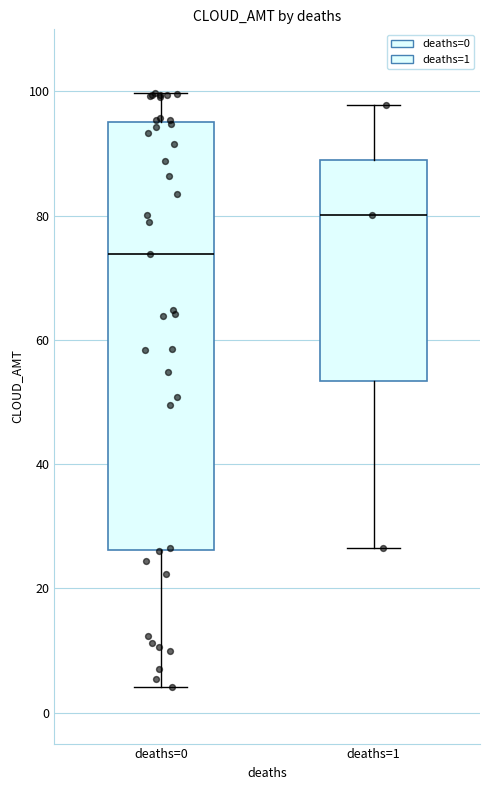

Reading left to right, transcribe this box plot: for each box, give where its median line is, the range the box spans, and where its two whiskers end, as read against the y-axis. The values are not printed on the chart, so give them approximately, as read against the axis.

deaths=0: median 74, box 26 to 96, whiskers 4 to 100
deaths=1: median 80, box 54 to 88, whiskers 26 to 98